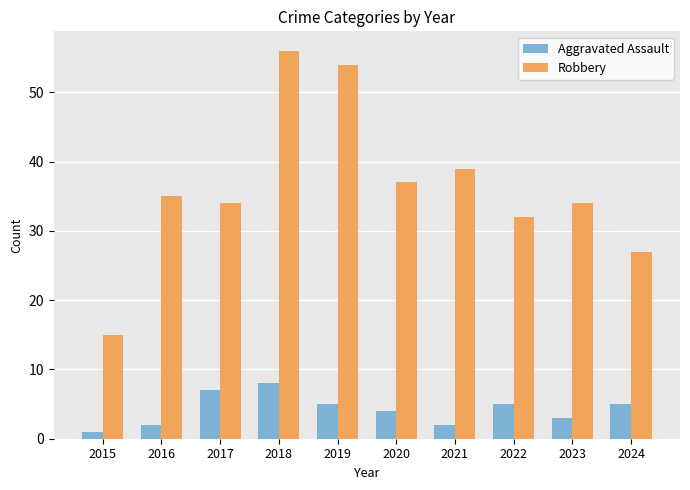

Read the Aggravated Assault value at 2019.

5